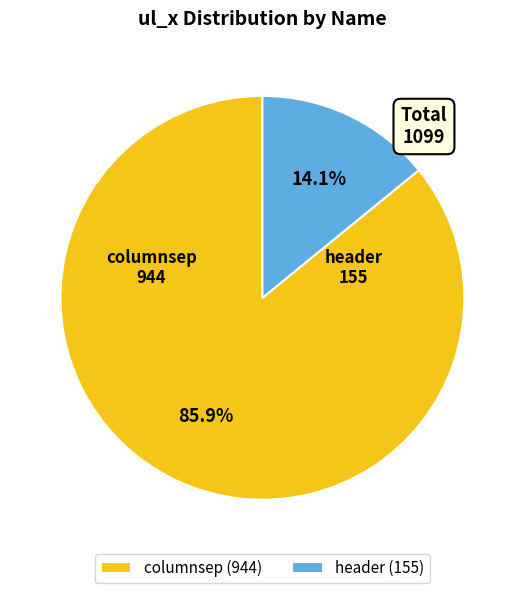

The header slice represents 14% of the pie. True or false?

True